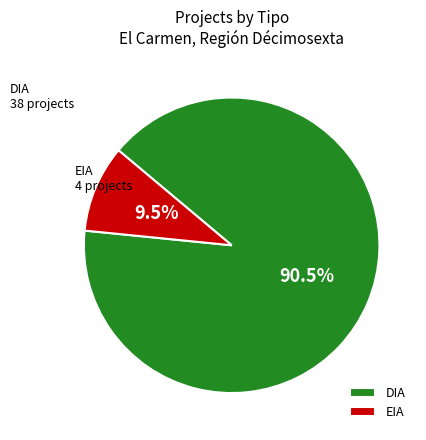

Which category accounts for the majority?

DIA